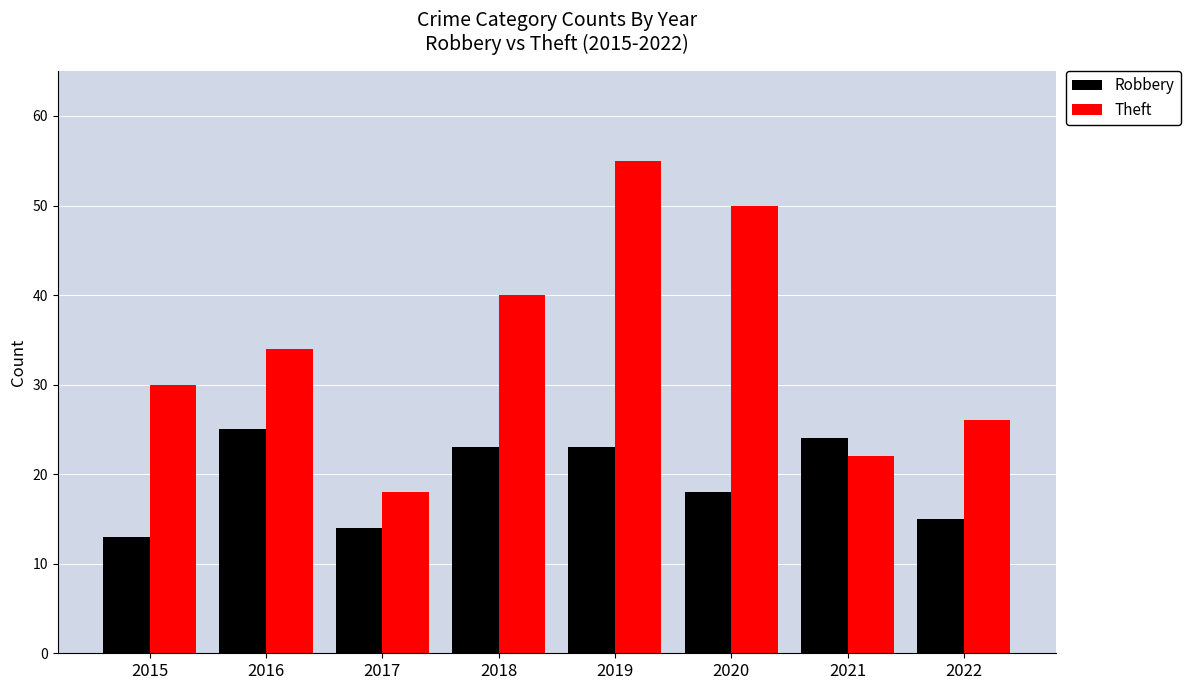

What is the total value across all series at 2021?

46